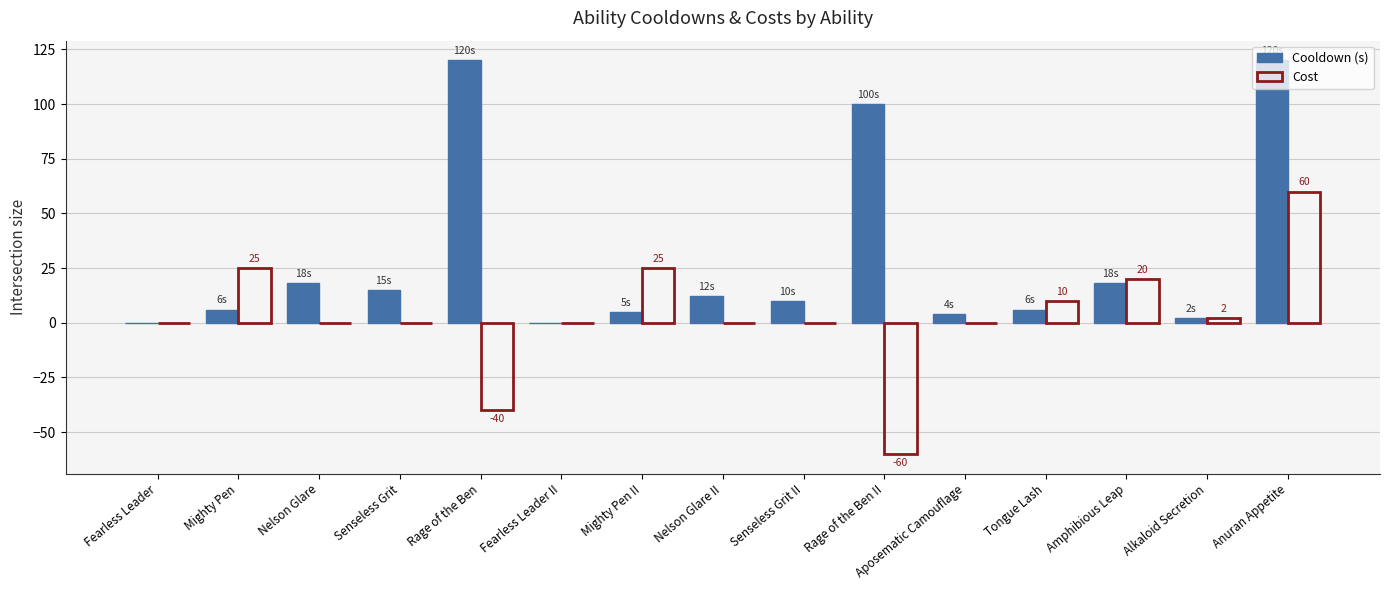

True or false: Cost has a value of -99 at Rage of the Ben II.

False